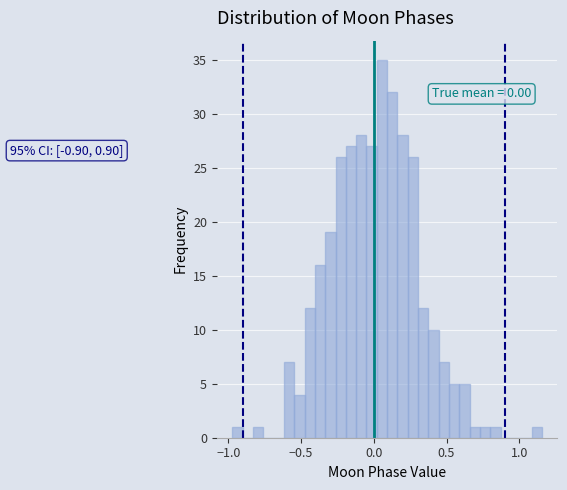

Around what value on the x-axis is the tallest bar? Give the approximate position of its centre, as read against the axis.

0.05